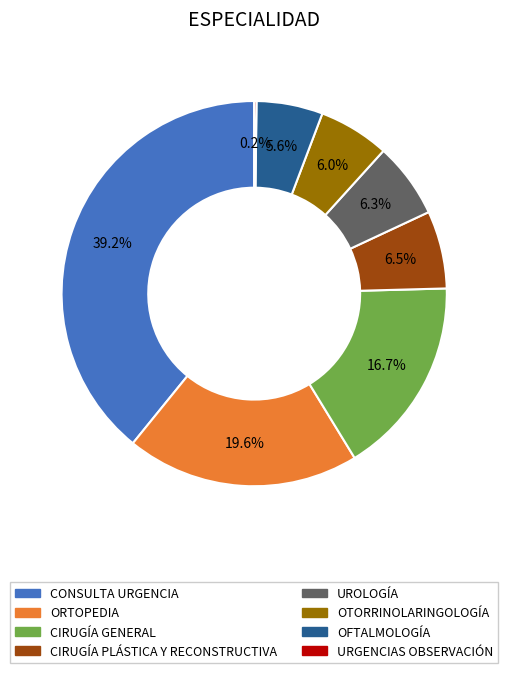

Combined, do OFTALMOLOGÍA and UROLOGÍA account for over 50%?

No